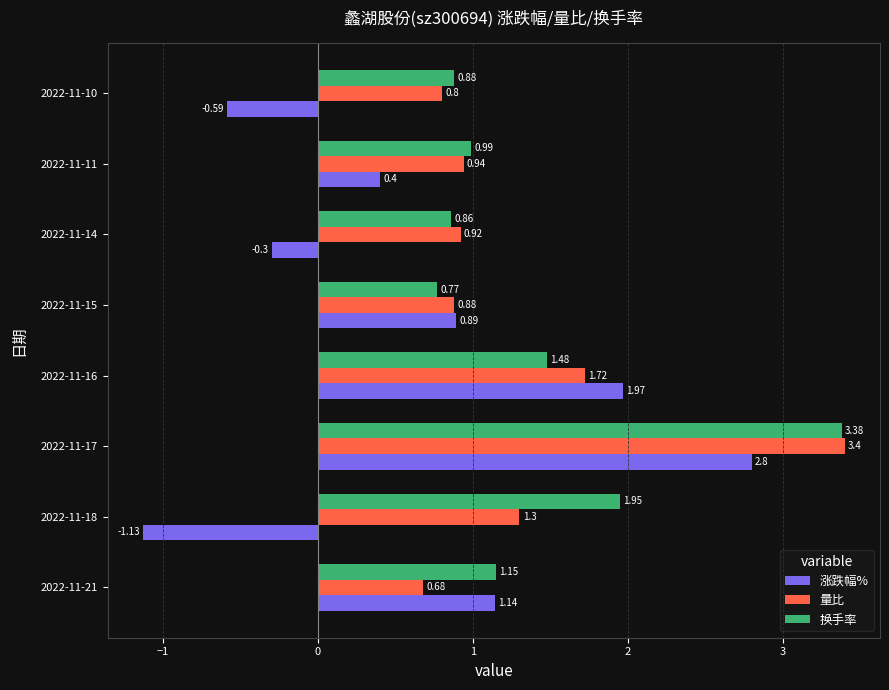

What are all the series names shown in the legend?

涨跌幅%, 量比, 换手率